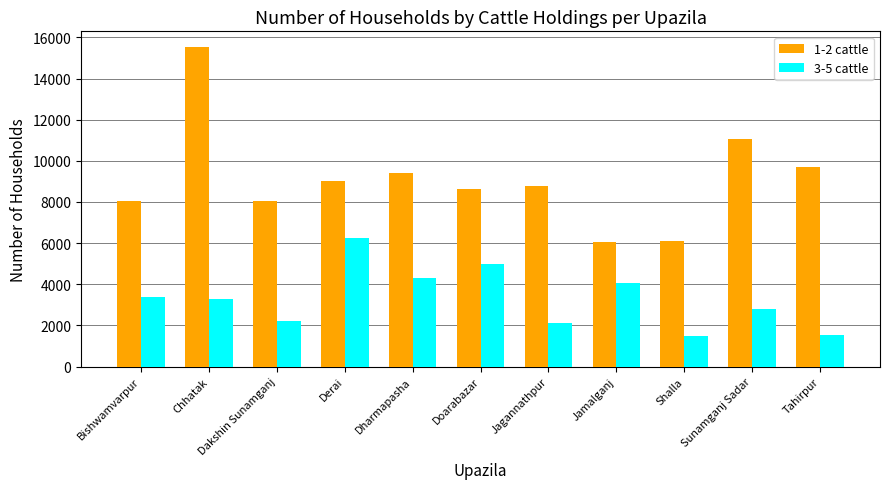

Are the bars horizontal?

No